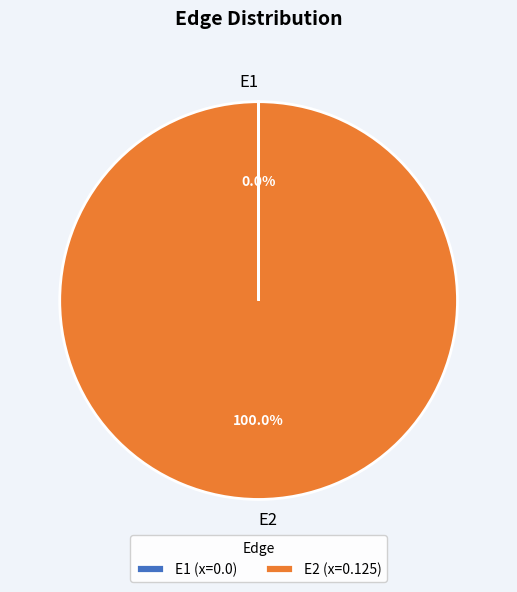

Which category has the biggest portion of the pie?

E2